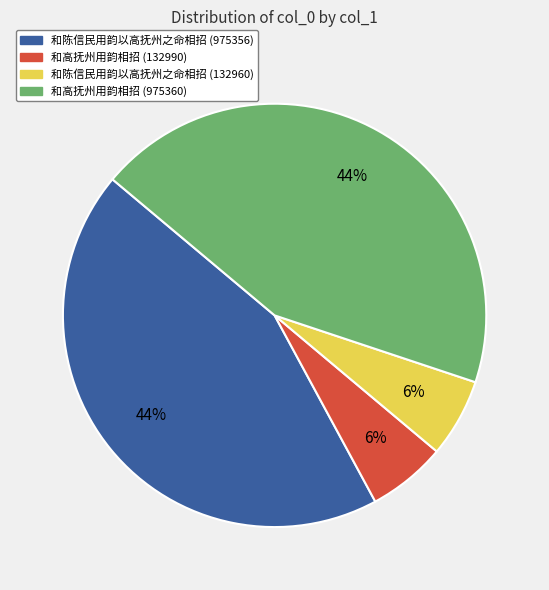

To the nearest percent, what portion does 和陈信民用韵以高抚州之命相招 (132960) represent?

6%